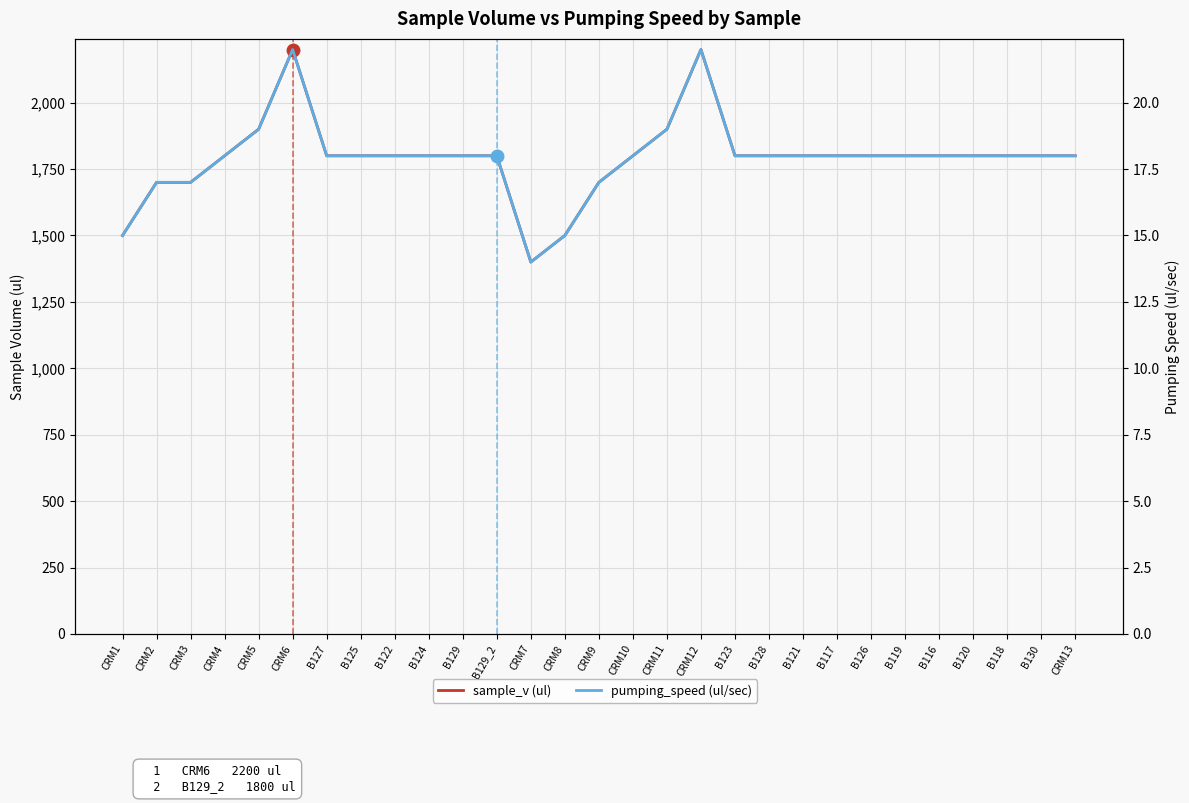

Between CRM12 and CRM3, which is larger?

CRM12